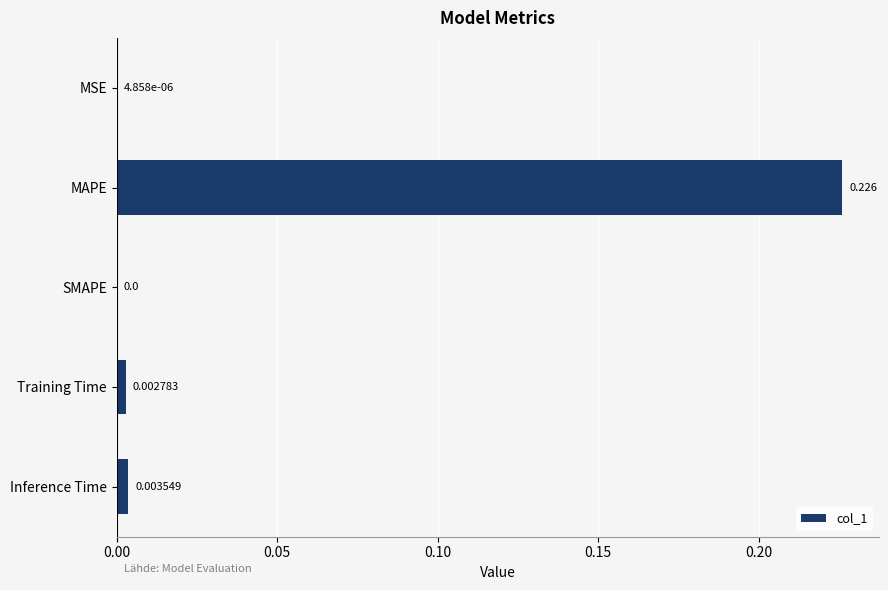

Which has a higher value, Inference Time or Training Time?

Inference Time